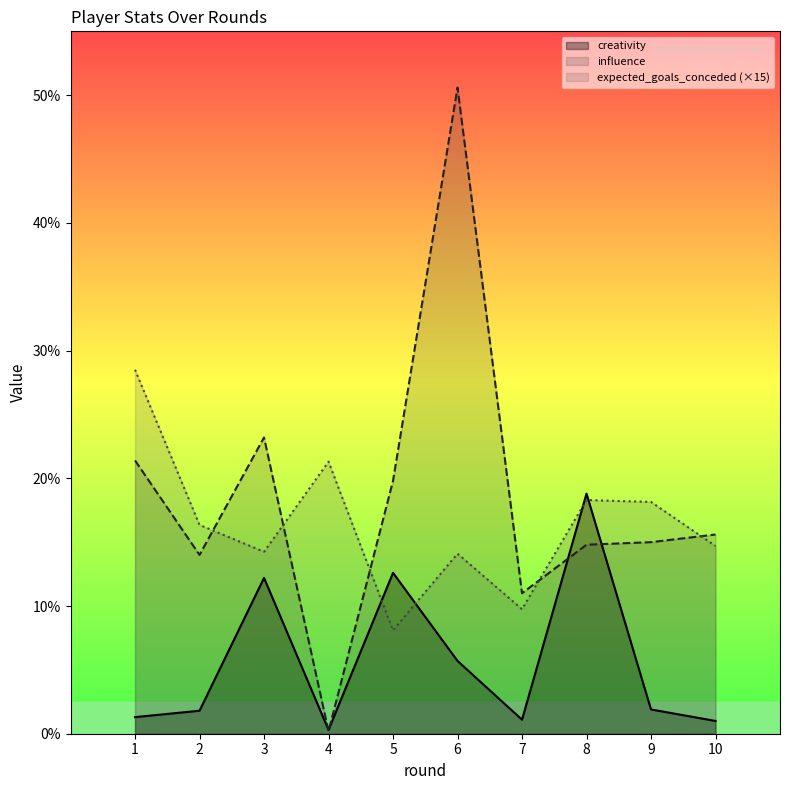

Reading right to left, extract all data points from this chart.

creativity: 1.0	1.9	18.8	1.1	5.7	12.6	0.3	12.2	1.8	1.3
influence: 15.6	15.0	14.8	11.0	50.6	19.8	0.2	23.2	14.0	21.4
expected_goals_conceded: 14.7	18.1	18.3	9.8	14.1	8.1	21.3	14.2	16.4	28.5